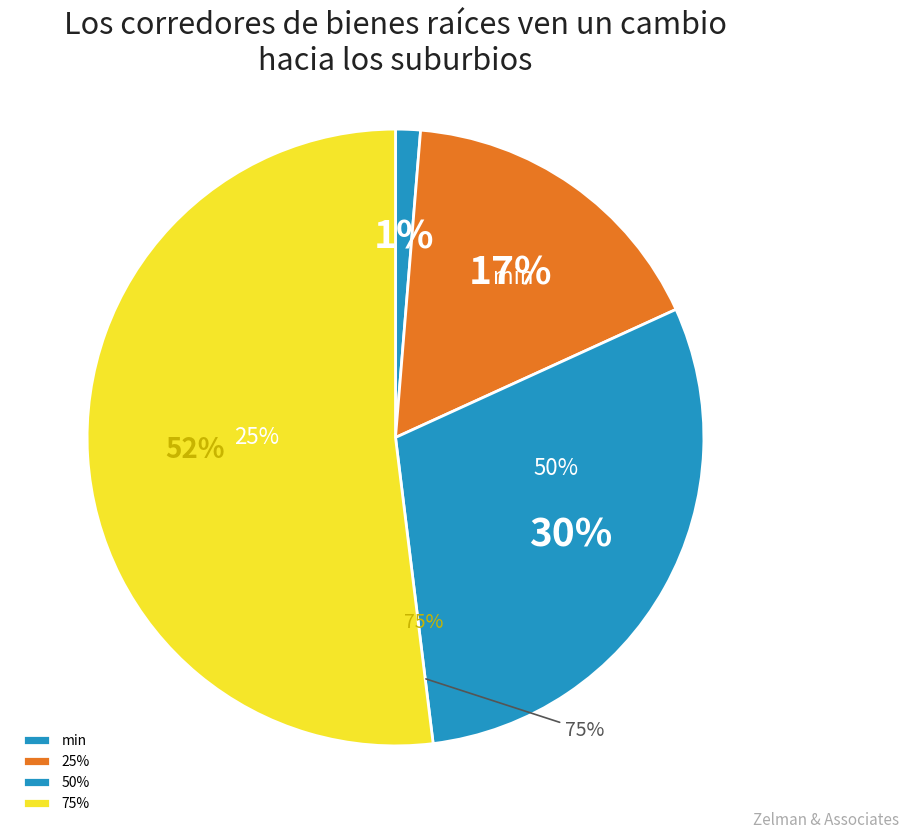

To the nearest percent, what is the combined percentage of 50% and min?

31%